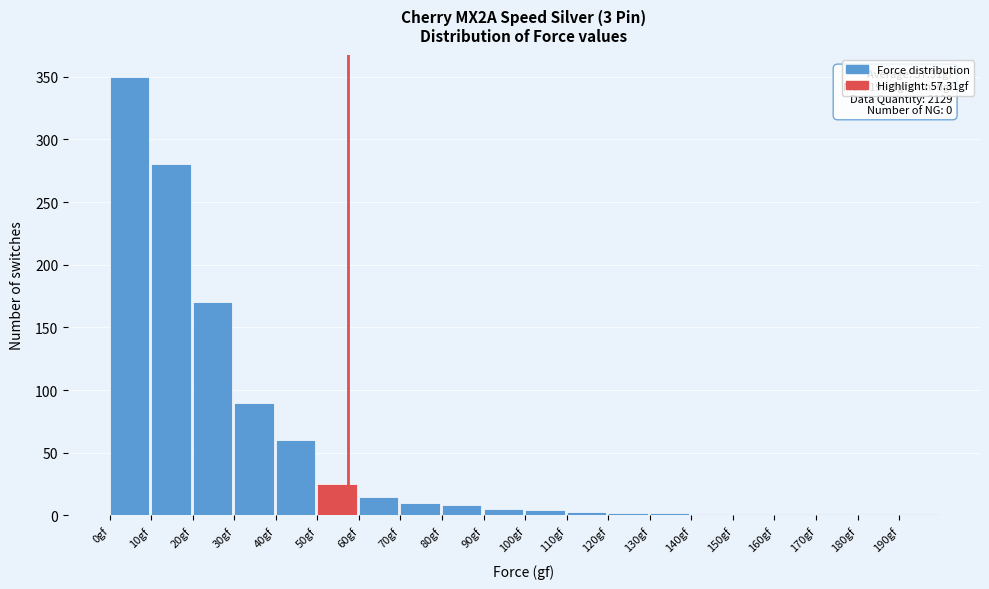

At which label is the value closest to 175?

20gf